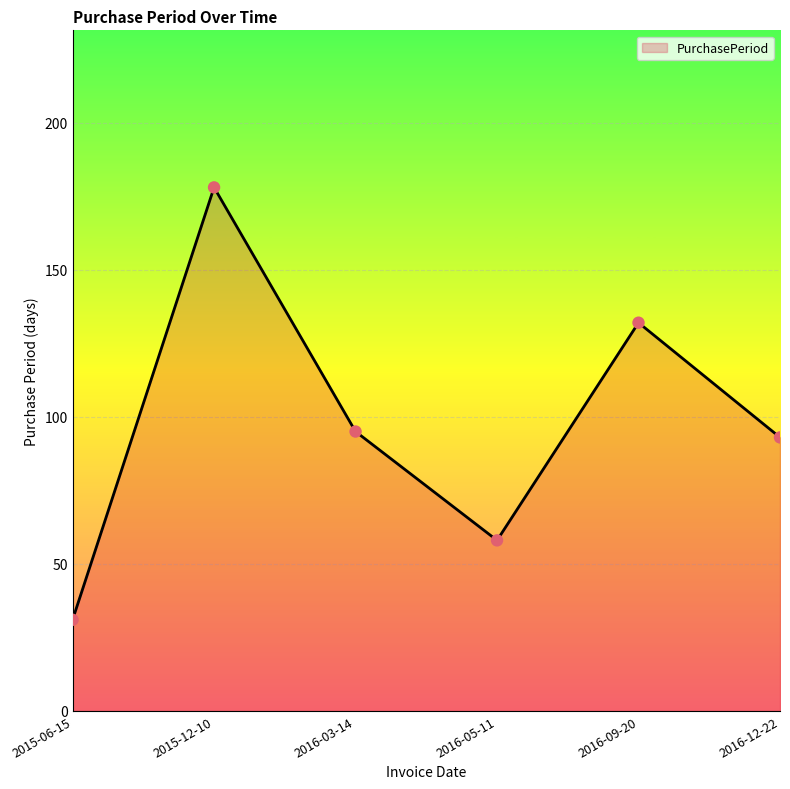

What is the change in value from 2016-05-11 to 2016-09-20?

+74